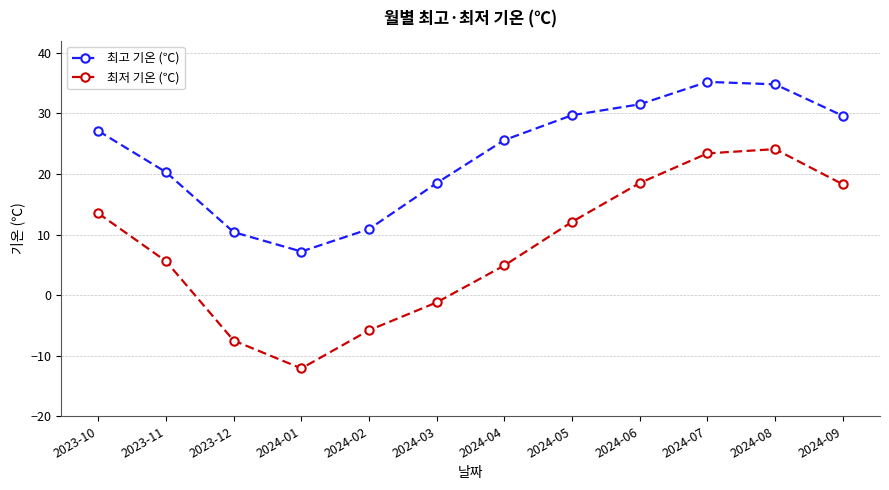

True or false: 최저 기온 (℃) has more than 1 points higher than both neighbors.

False